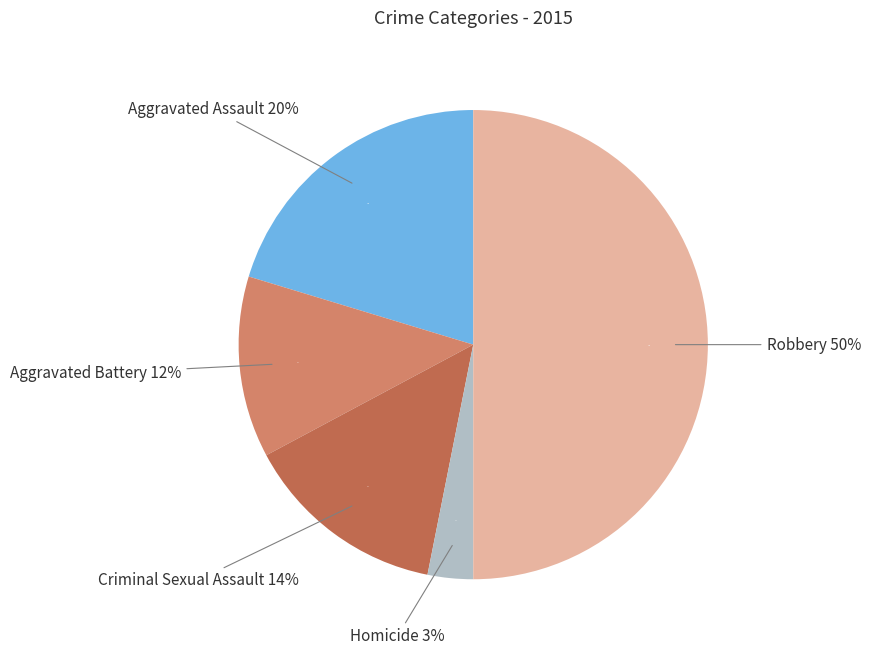

Rank the categories by value from highest to lowest.

Robbery, Aggravated Assault, Criminal Sexual Assault, Aggravated Battery, Homicide